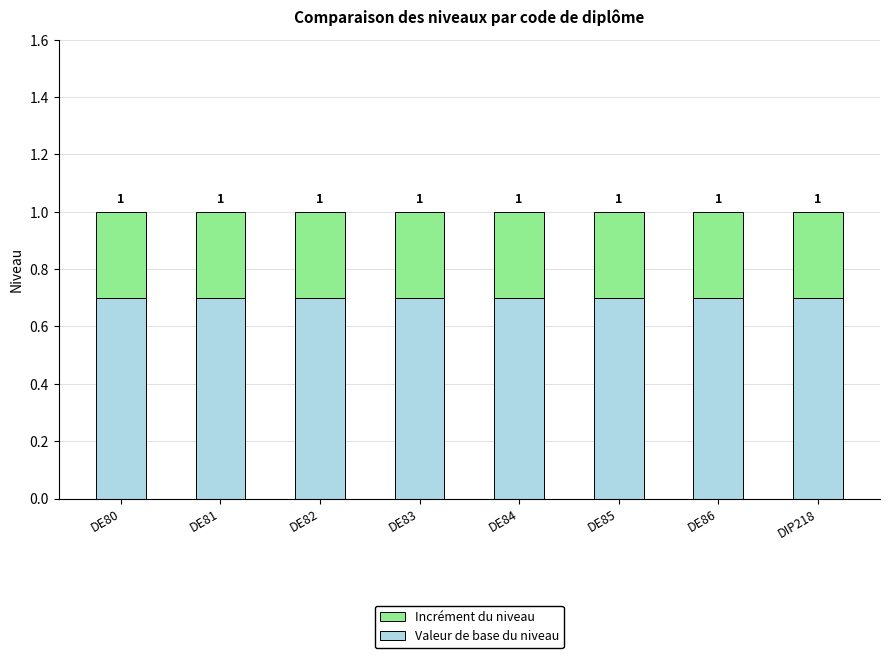

Which series has the largest total across all categories?

Valeur de base du niveau